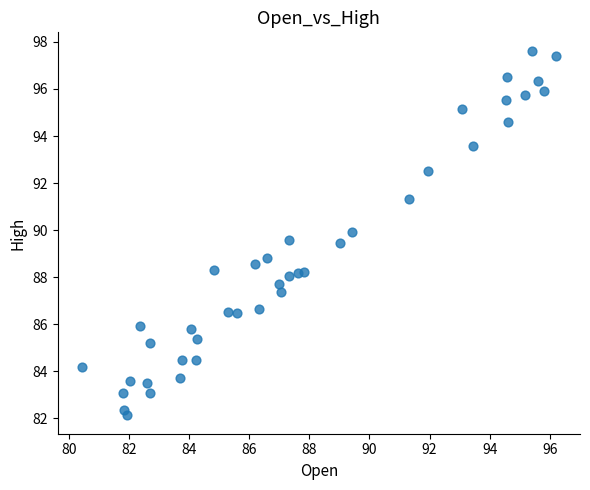

What Y value in the scatter plot is closest to 89?

88.8